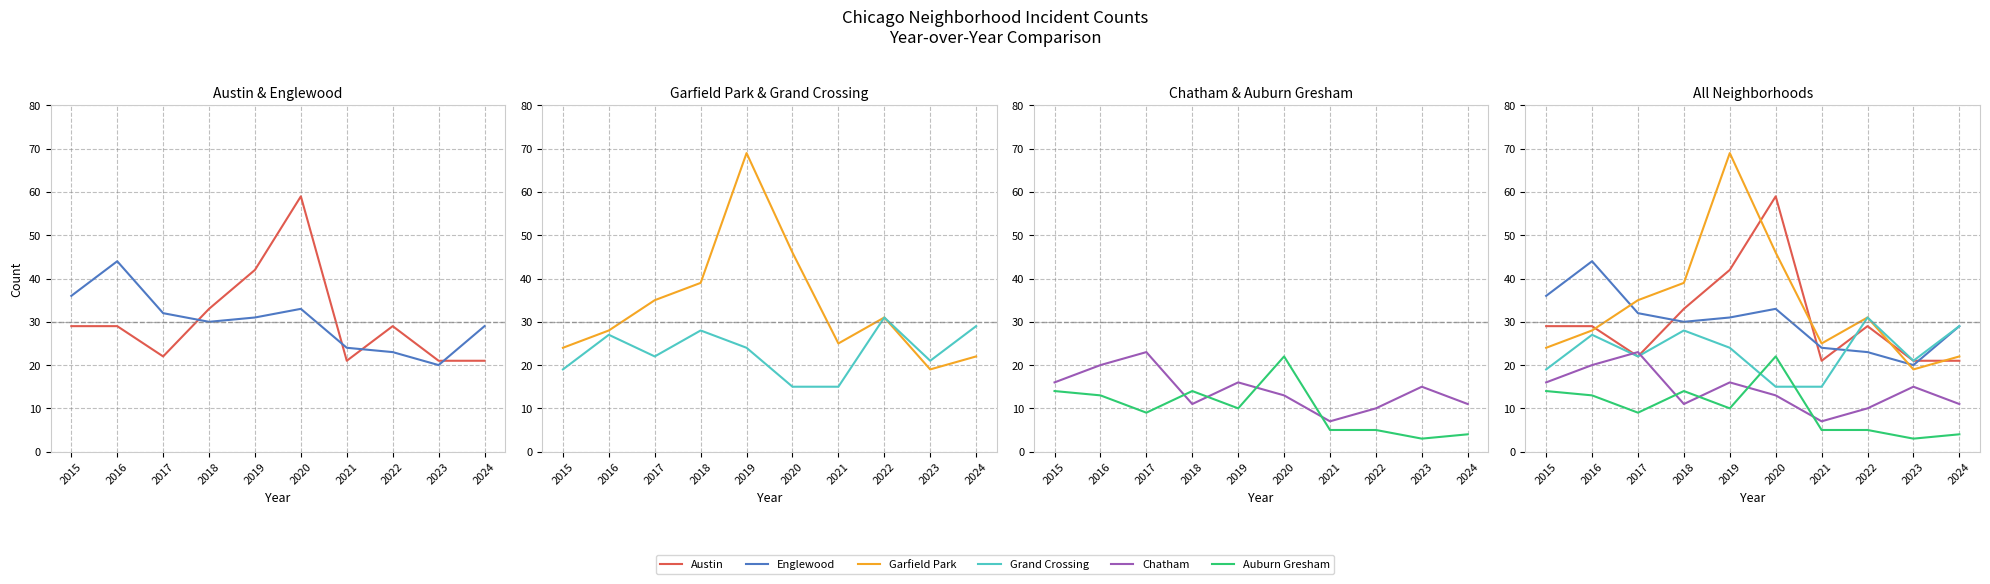

What is the value of the Chatham point at the 4th from the left?

11